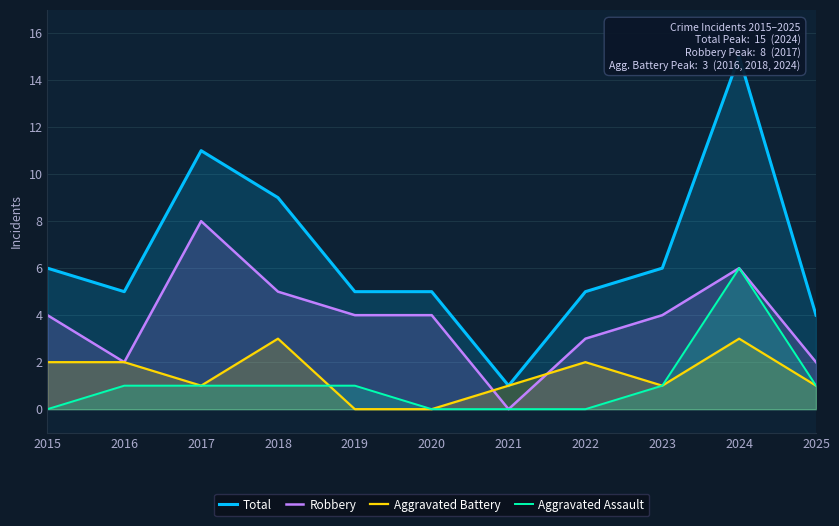

Reading left to right, transcribe all the data shown in this chart.

Total: 2015=6	2016=5	2017=11	2018=9	2019=5	2020=5	2021=1	2022=5	2023=6	2024=15	2025=4
Robbery: 2015=4	2016=2	2017=8	2018=5	2019=4	2020=4	2021=0	2022=3	2023=4	2024=6	2025=2
Aggravated Battery: 2015=2	2016=2	2017=1	2018=3	2019=0	2020=0	2021=1	2022=2	2023=1	2024=3	2025=1
Aggravated Assault: 2015=0	2016=1	2017=1	2018=1	2019=1	2020=0	2021=0	2022=0	2023=1	2024=6	2025=1